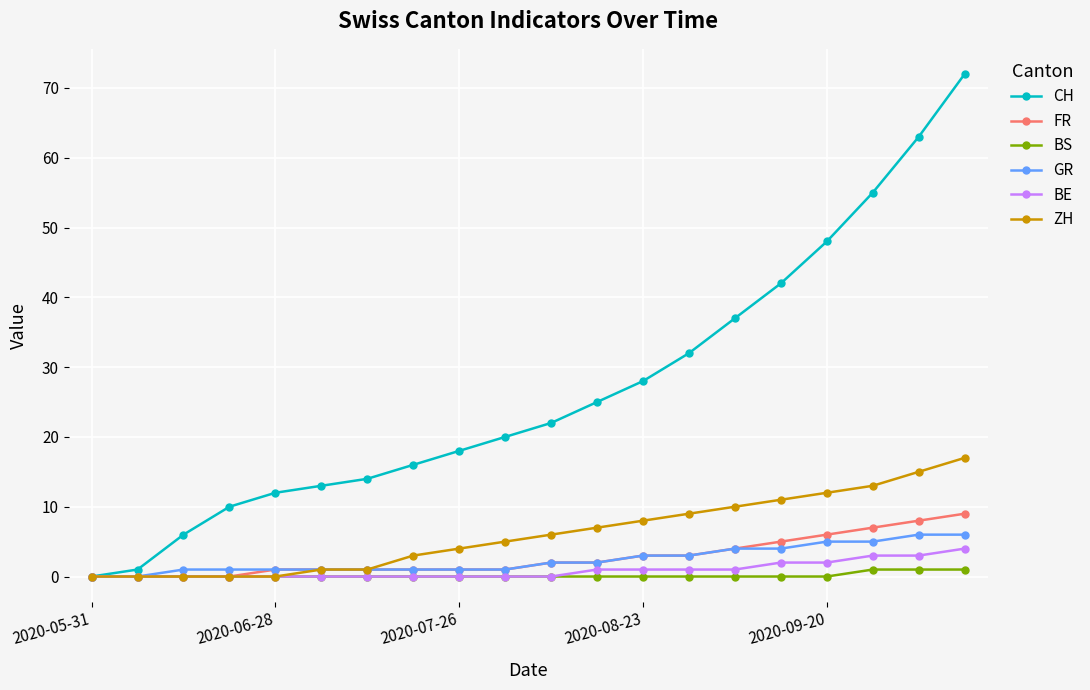

What is the highest value of the BE series?

4